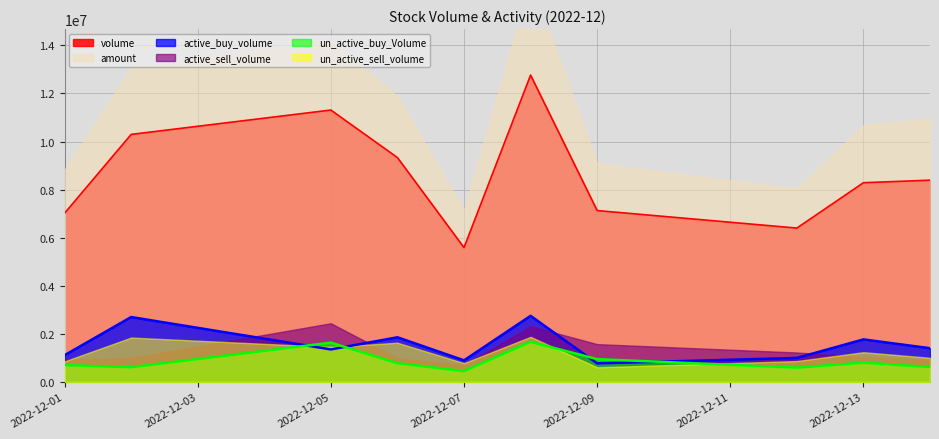

How many data points in volume are less than 8392000?

5